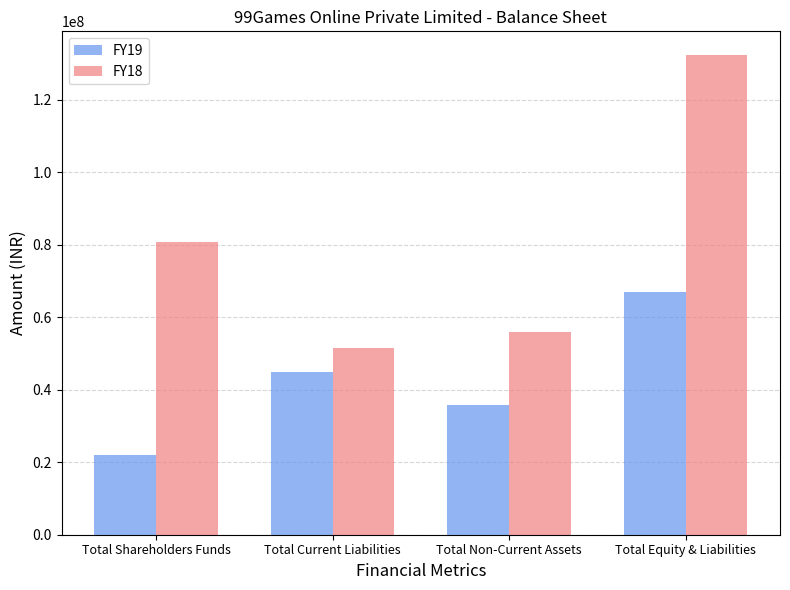

List the series in order of their overall mean, highest first.

FY18, FY19